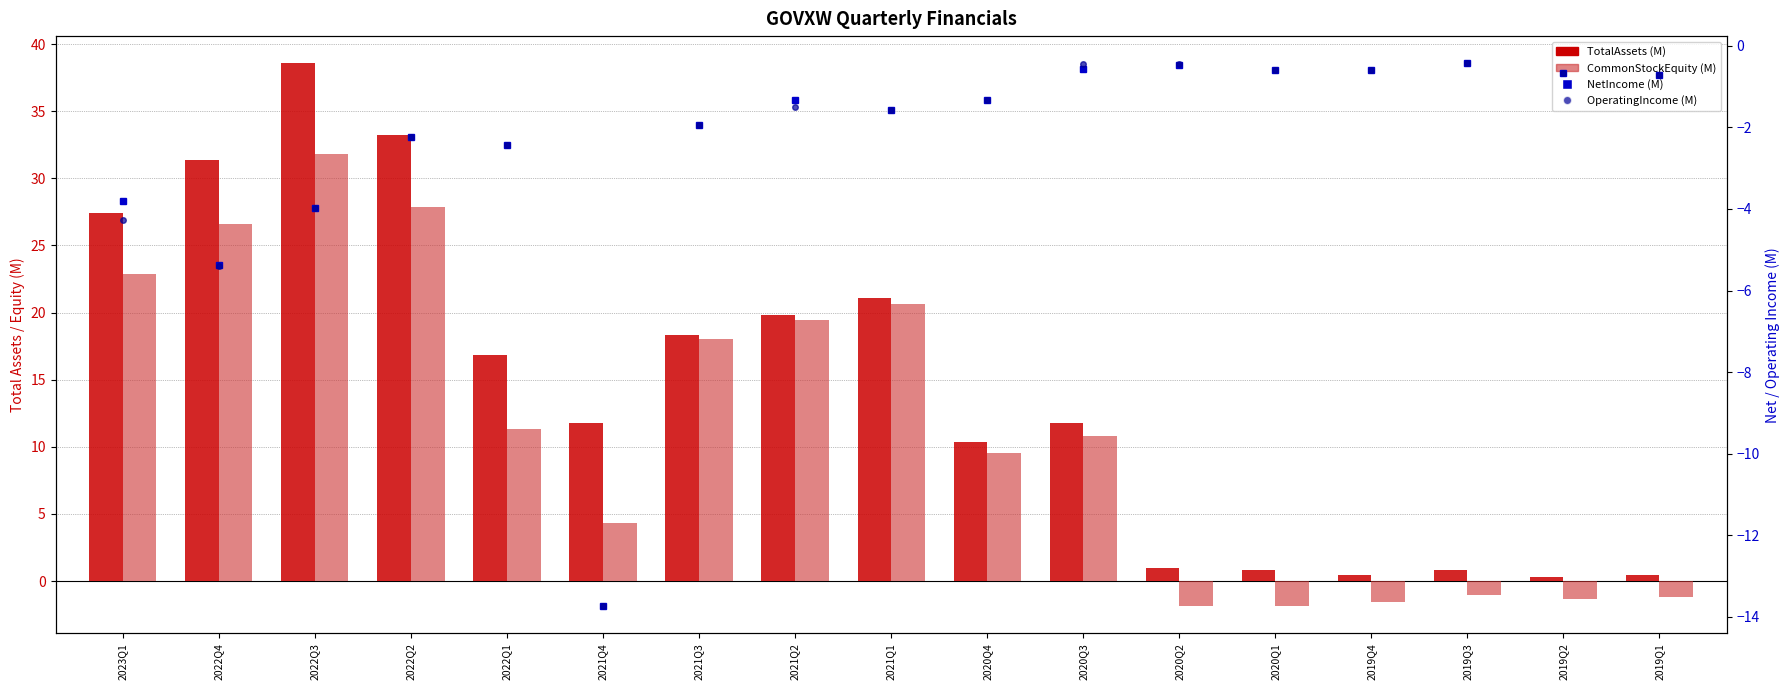

What is the sum of the NetIncome values at 2021Q3 and 2020Q1?

-2.5